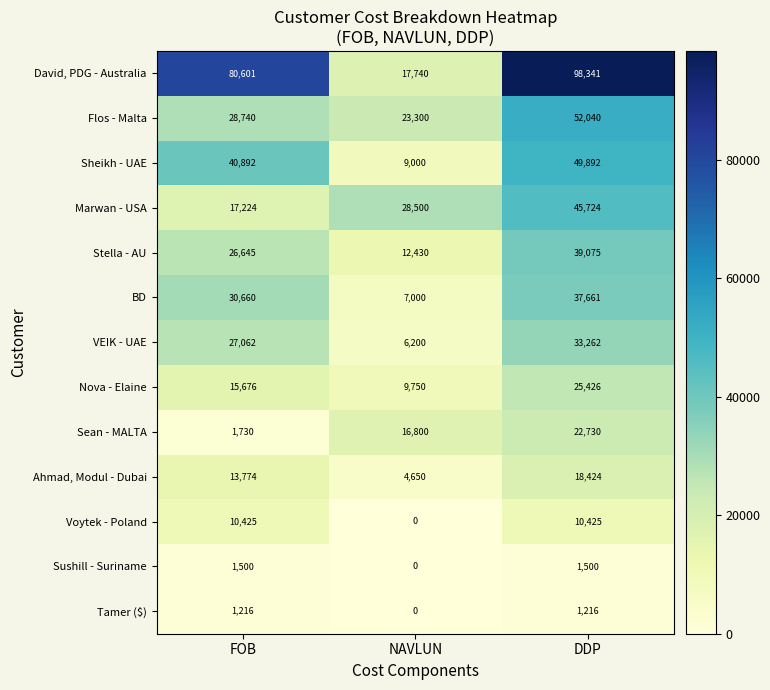

Is the value of VEIK - UAE at DDP greater than the value of Ahmad, Modul - Dubai at NAVLUN?

Yes